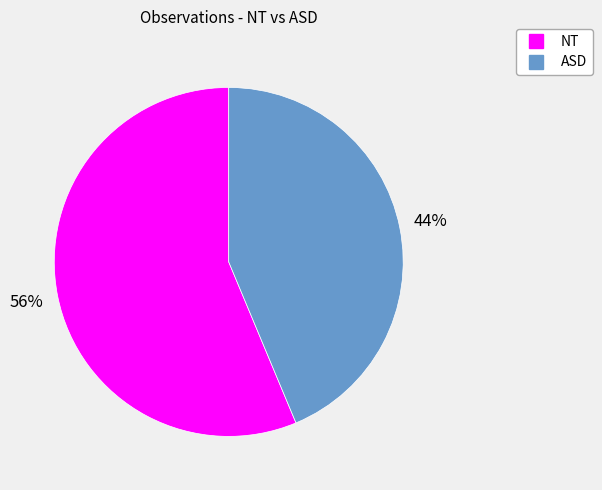

Does any single category account for the majority?

Yes